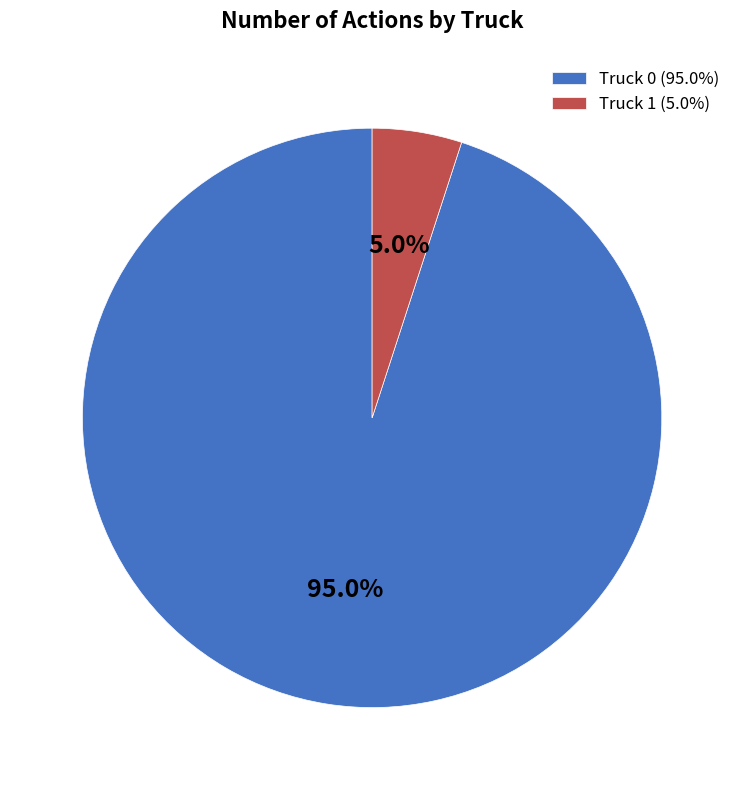

To the nearest percent, what is the difference between the largest and smallest slice percentages?

90%